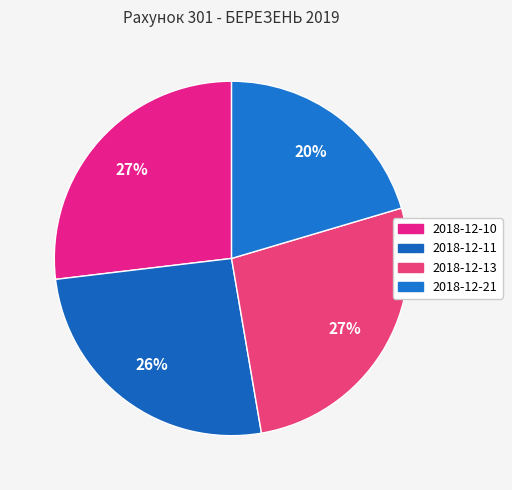

What is the largest slice in the pie chart?

2018-12-10